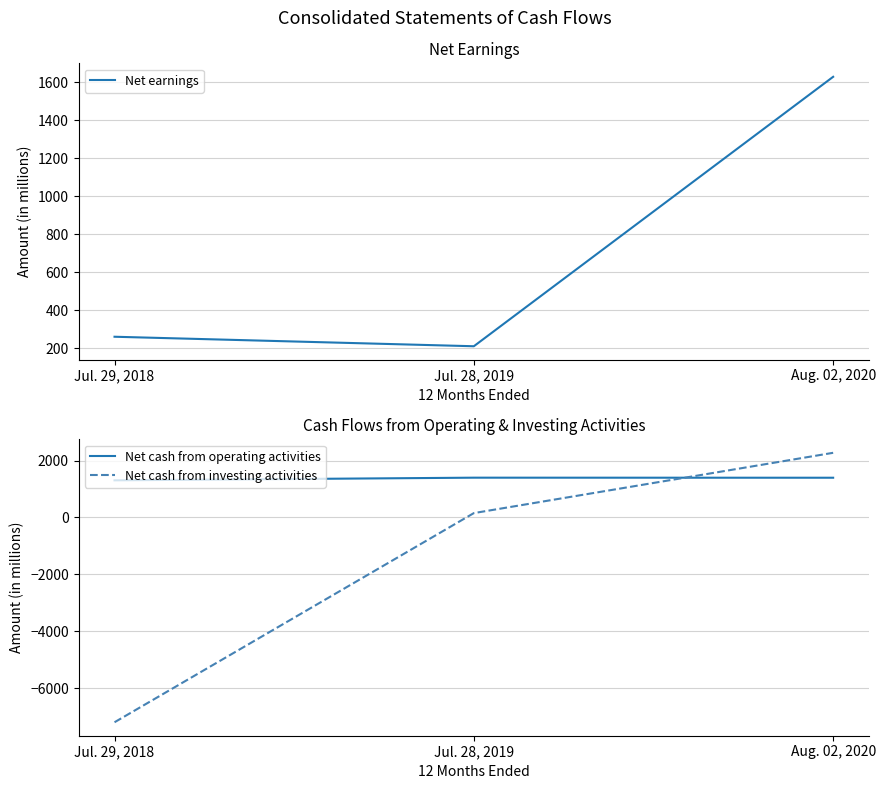

The value of Net earnings at Jul. 29, 2018 is 427. True or false?

False